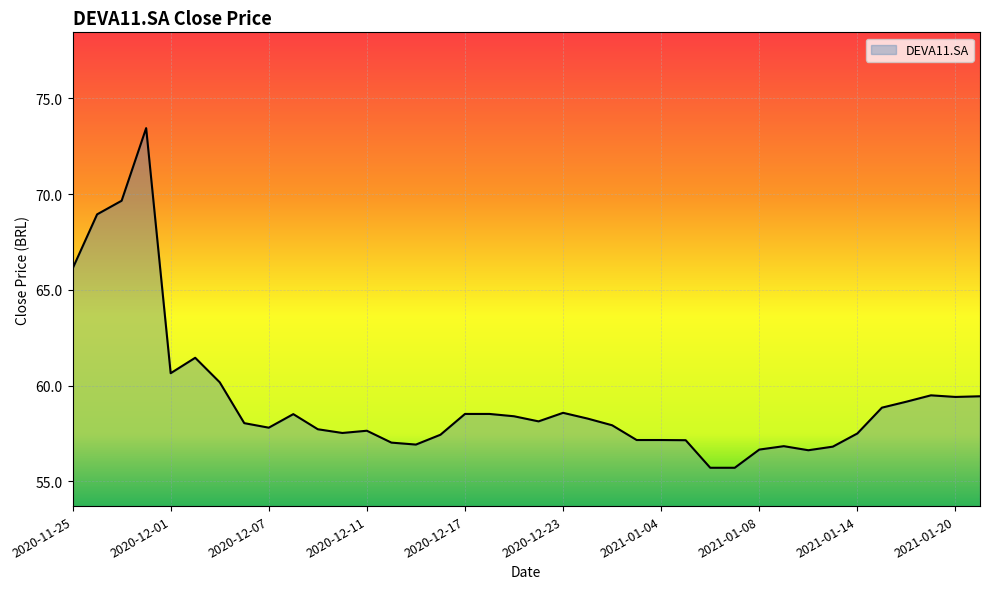

What is the maximum value shown in the chart?

73.4